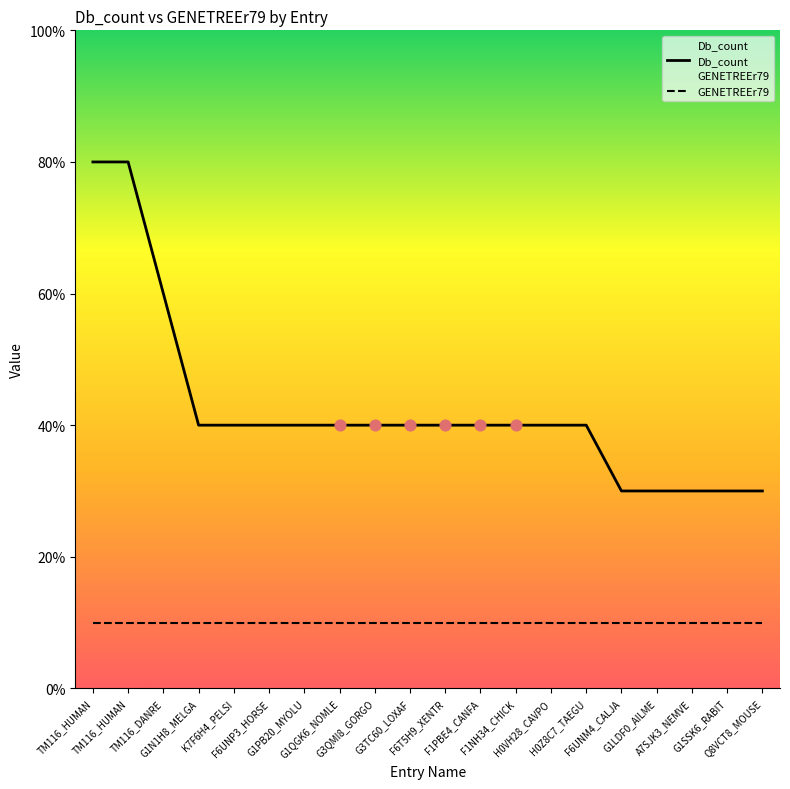

At how many categories does at least one series exceed 2?

20